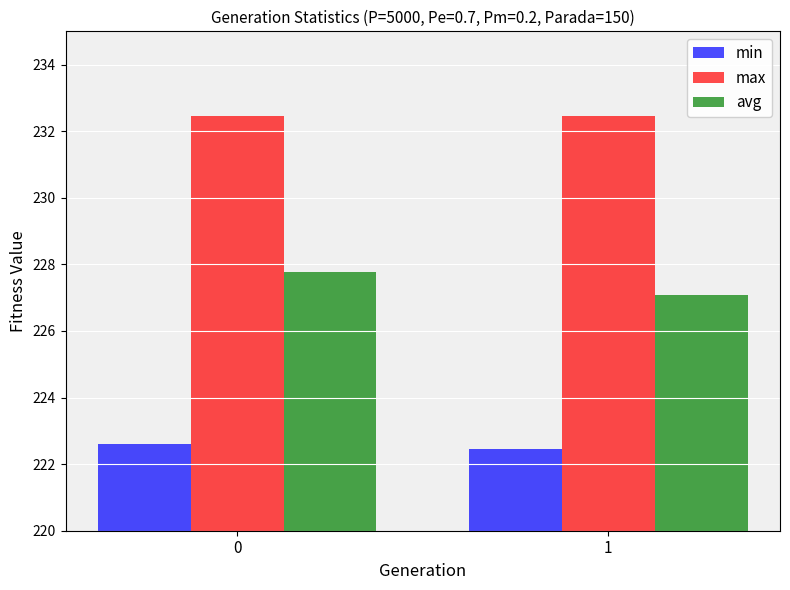

At which category does the chart reach its minimum across all series?

1